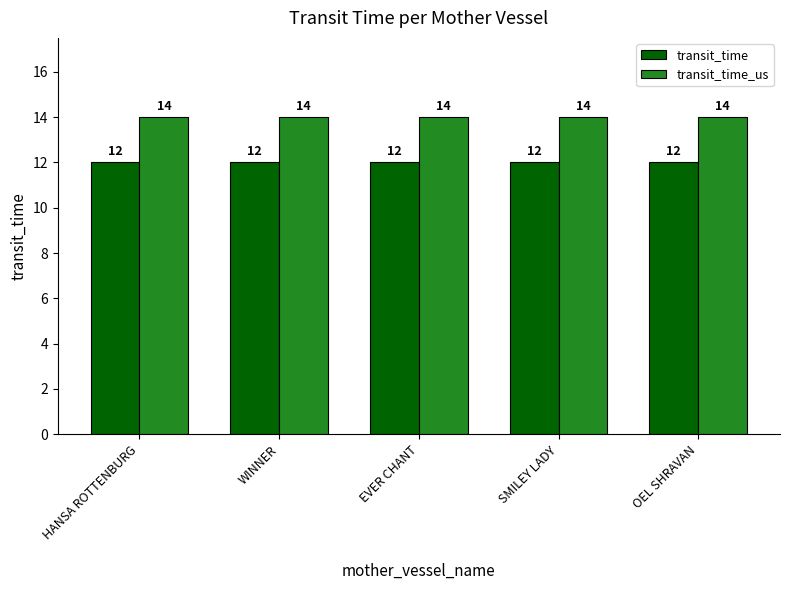

At how many categories does at least one series exceed 12?

5